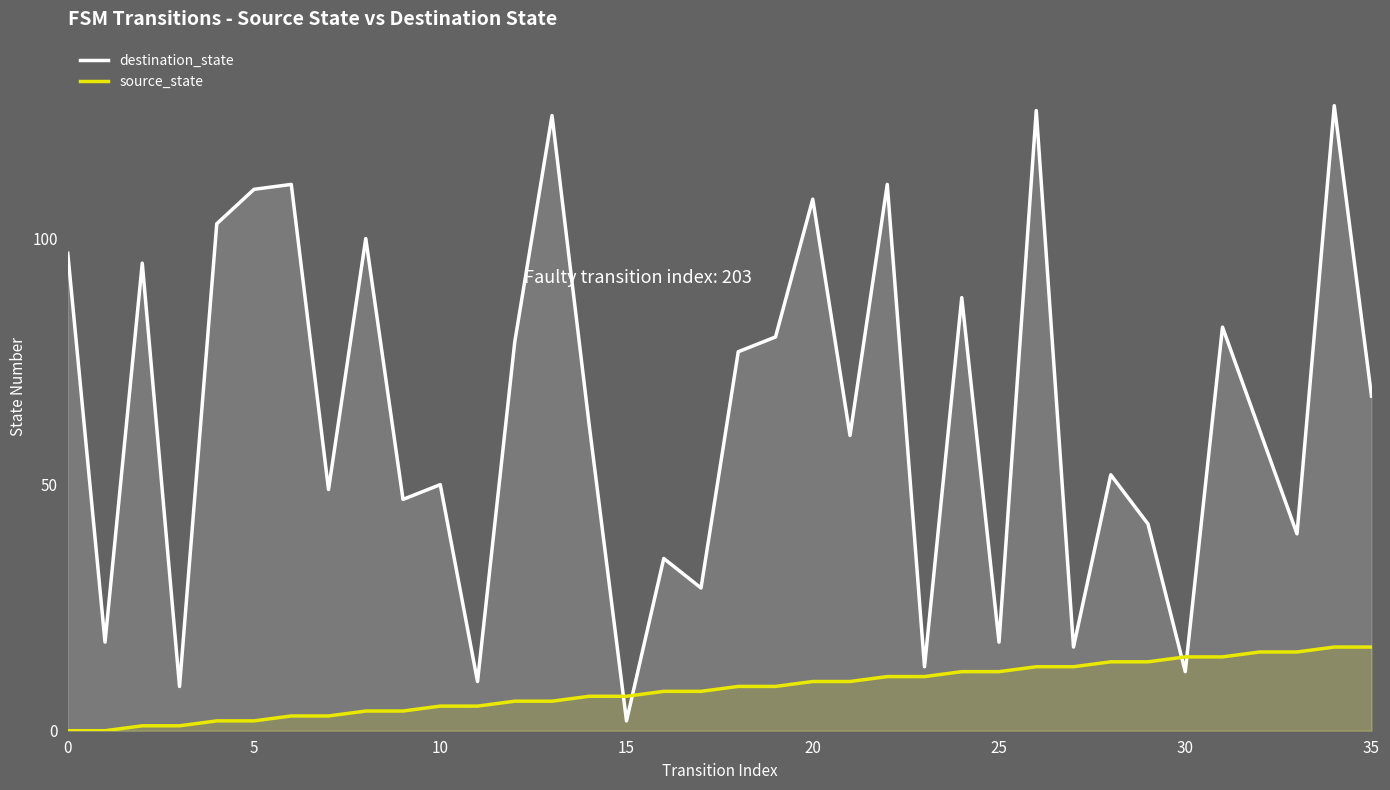

What is the label of the 1st point from the right?

35